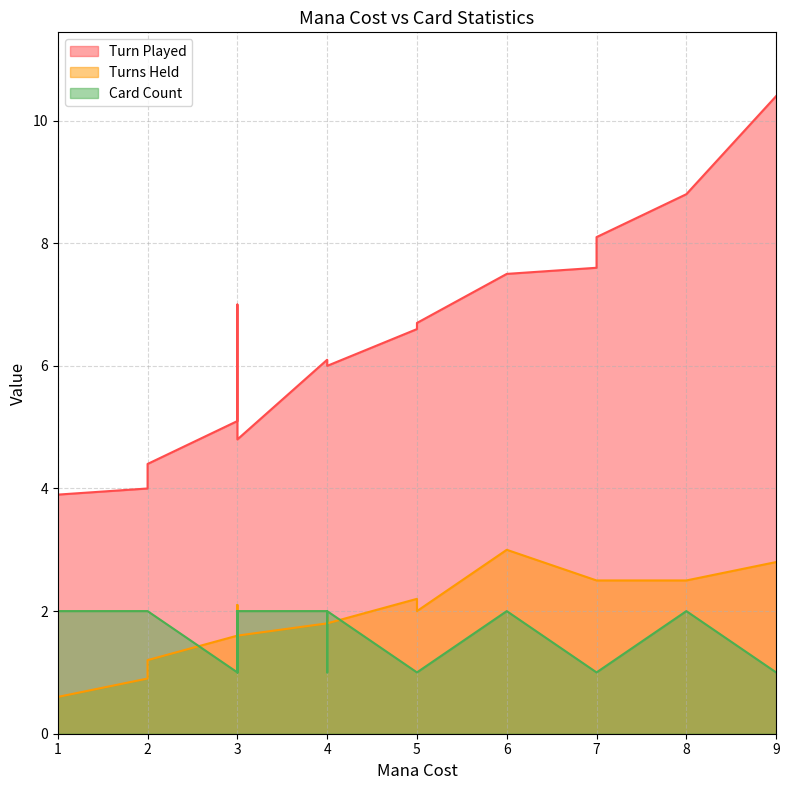

Which series has the largest range (max minus min)?

Turn Played